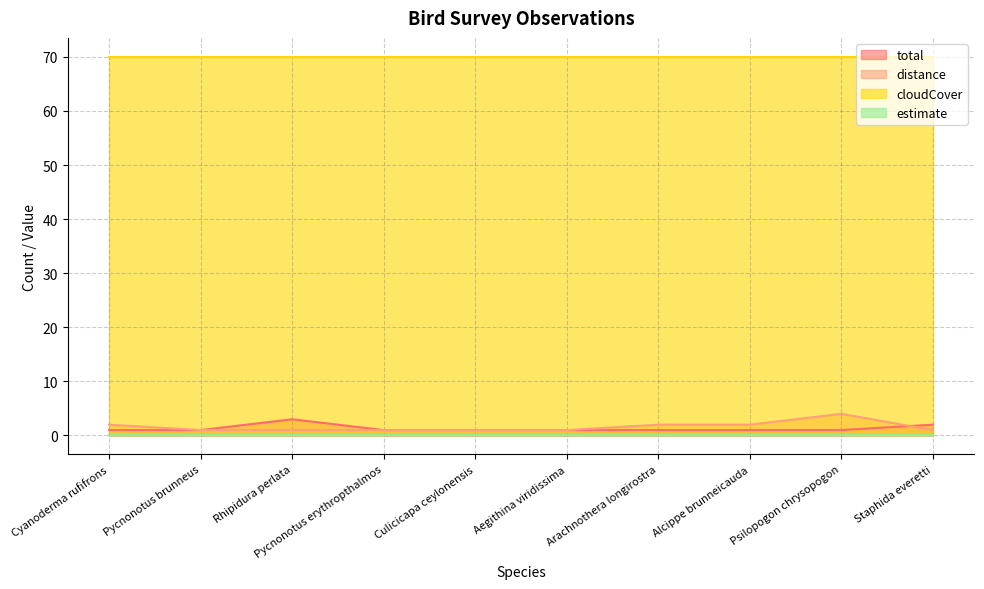

What is the average value of the total series?

1